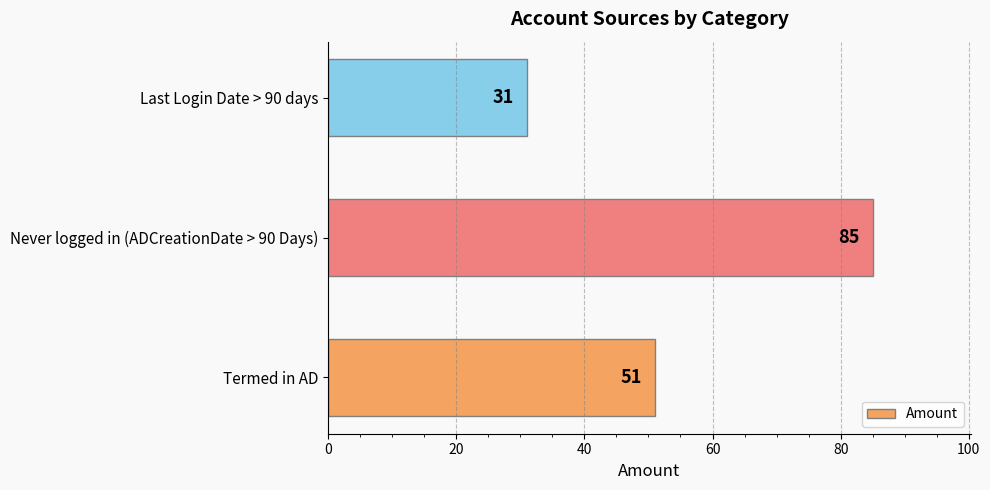

How many bars are there in total?

3